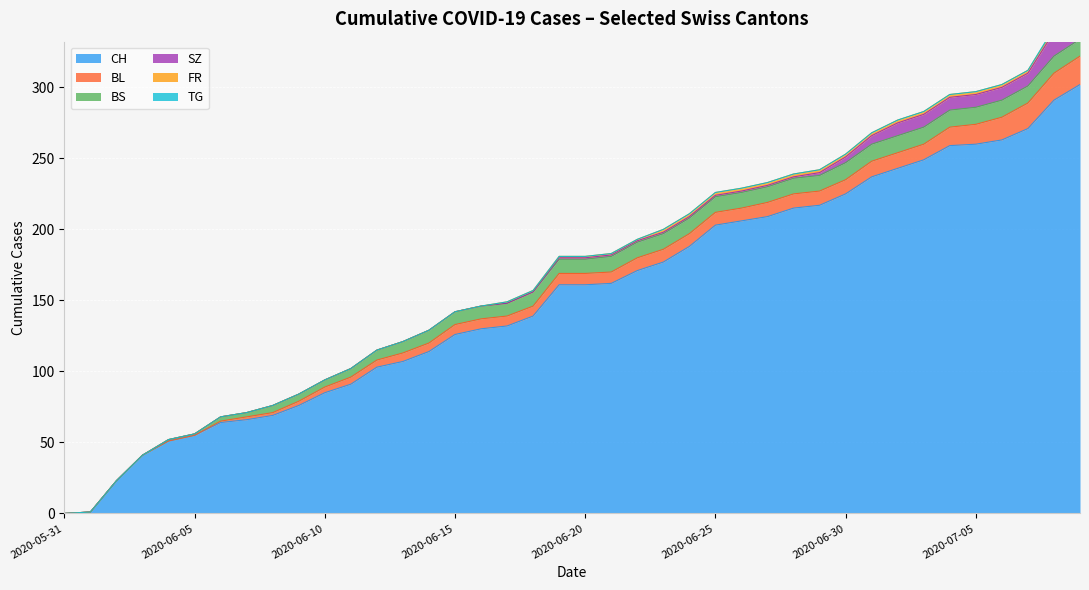

Count the number of categories in the chart.

7